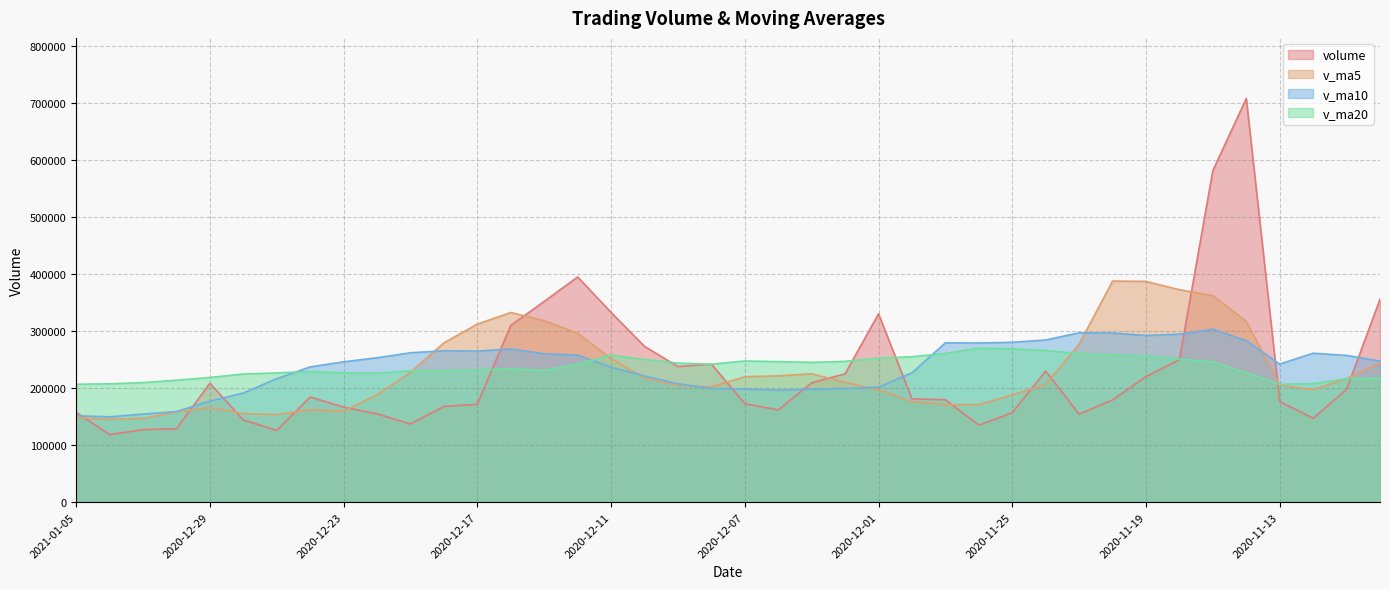

Between 2020-12-31 and 2020-11-27, which is larger?

2020-11-27